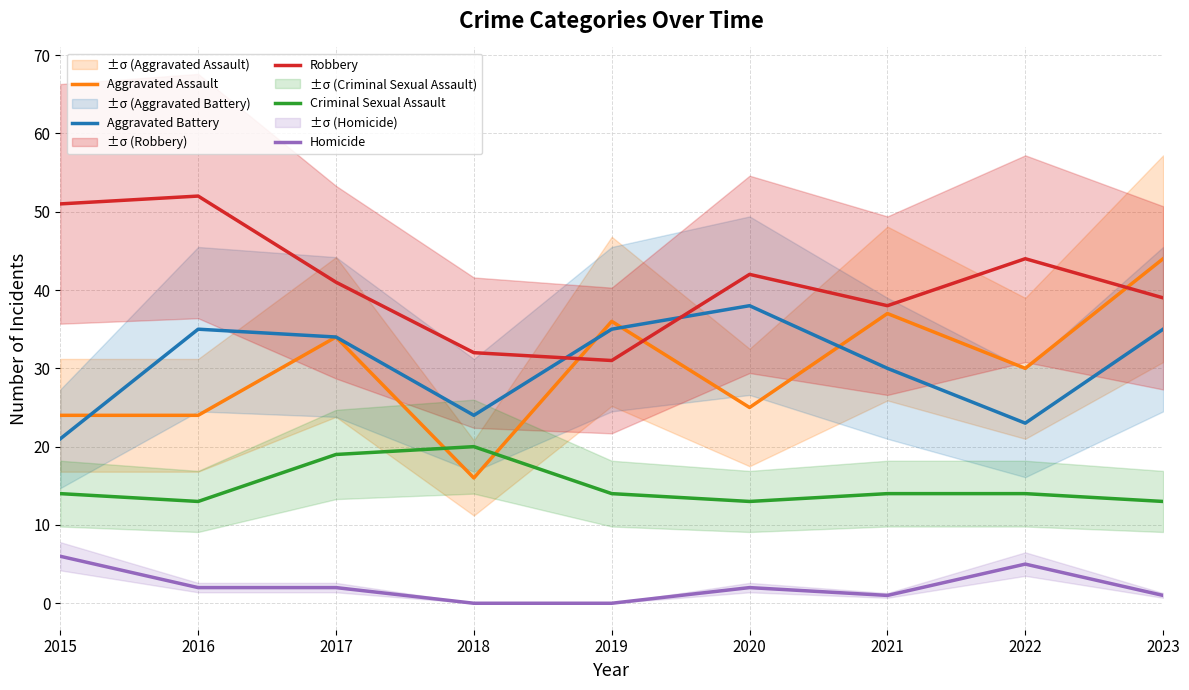

What is the difference between the highest and lowest values at 2023?

43